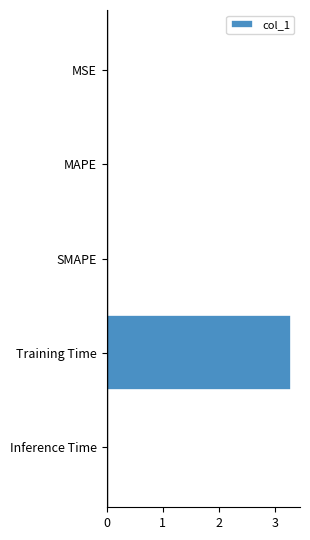

Read the value at Training Time.

3.3